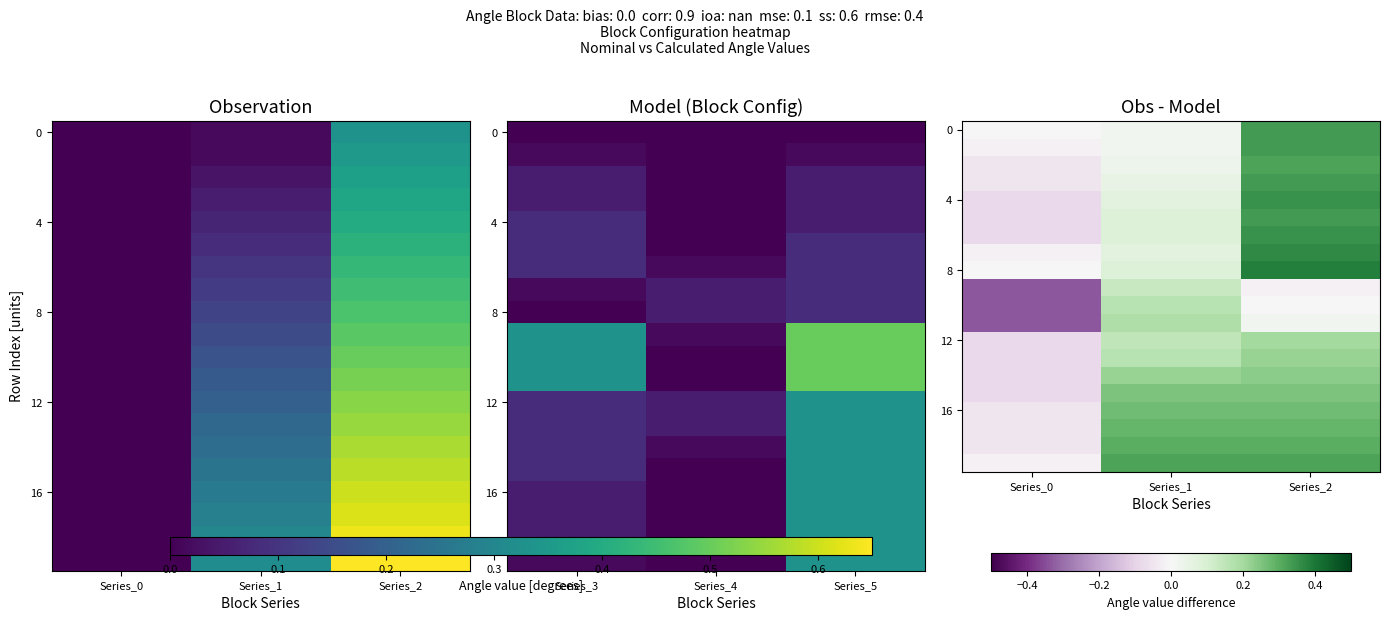

What is the difference between the maximum and minimum values in the 12 series?

0.3